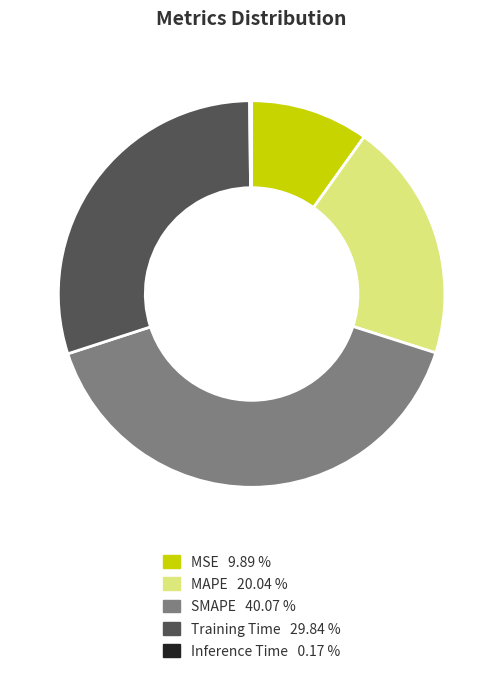

Approximately how many times larger is the value at MSE compared to MAPE?

0.5